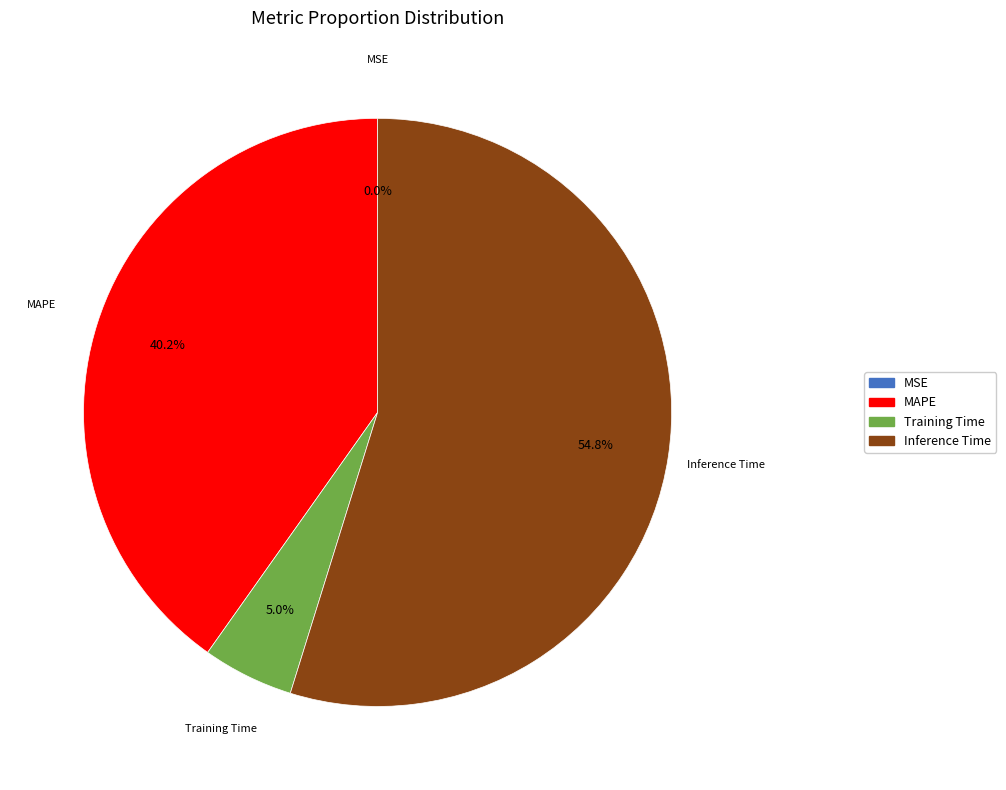

Between Training Time and MAPE, which is larger?

MAPE